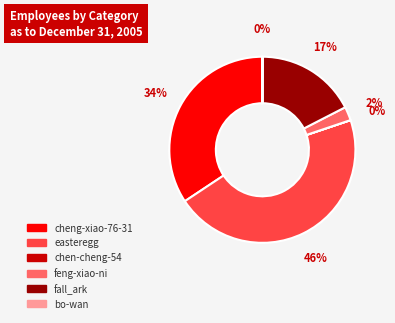

To the nearest percent, what portion does cheng-xiao-76-31 represent?

34%